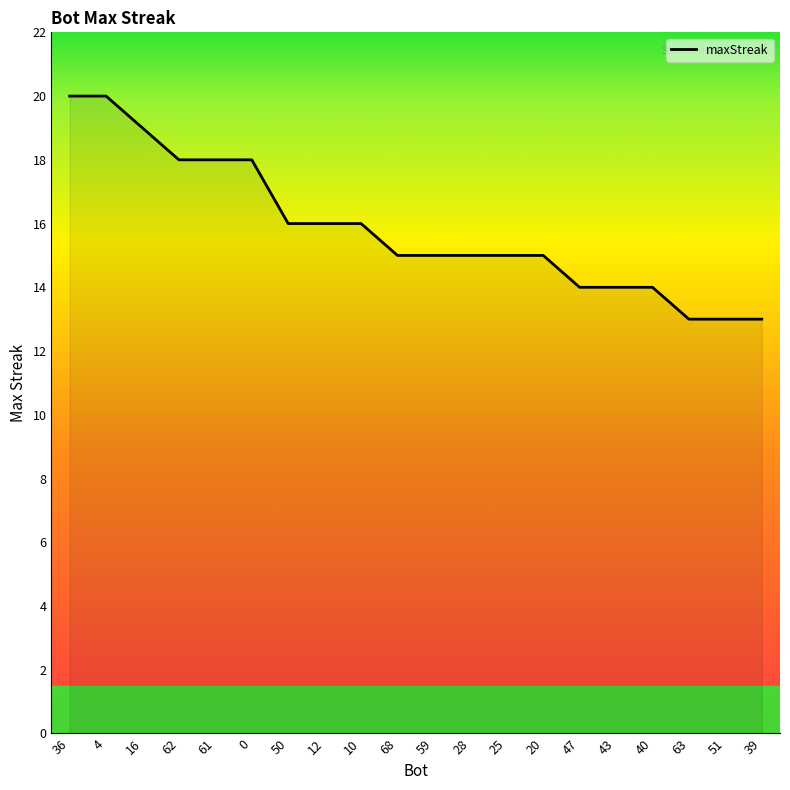

What is the maximum value shown in the chart?

20